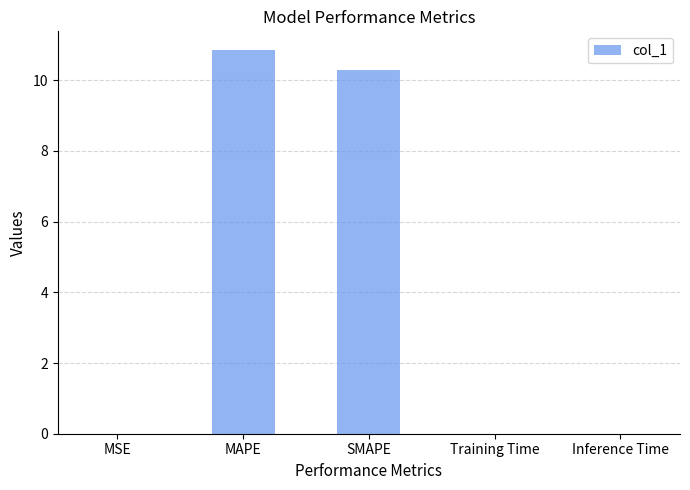

What is the sum of the values at MAPE and SMAPE?

21.1